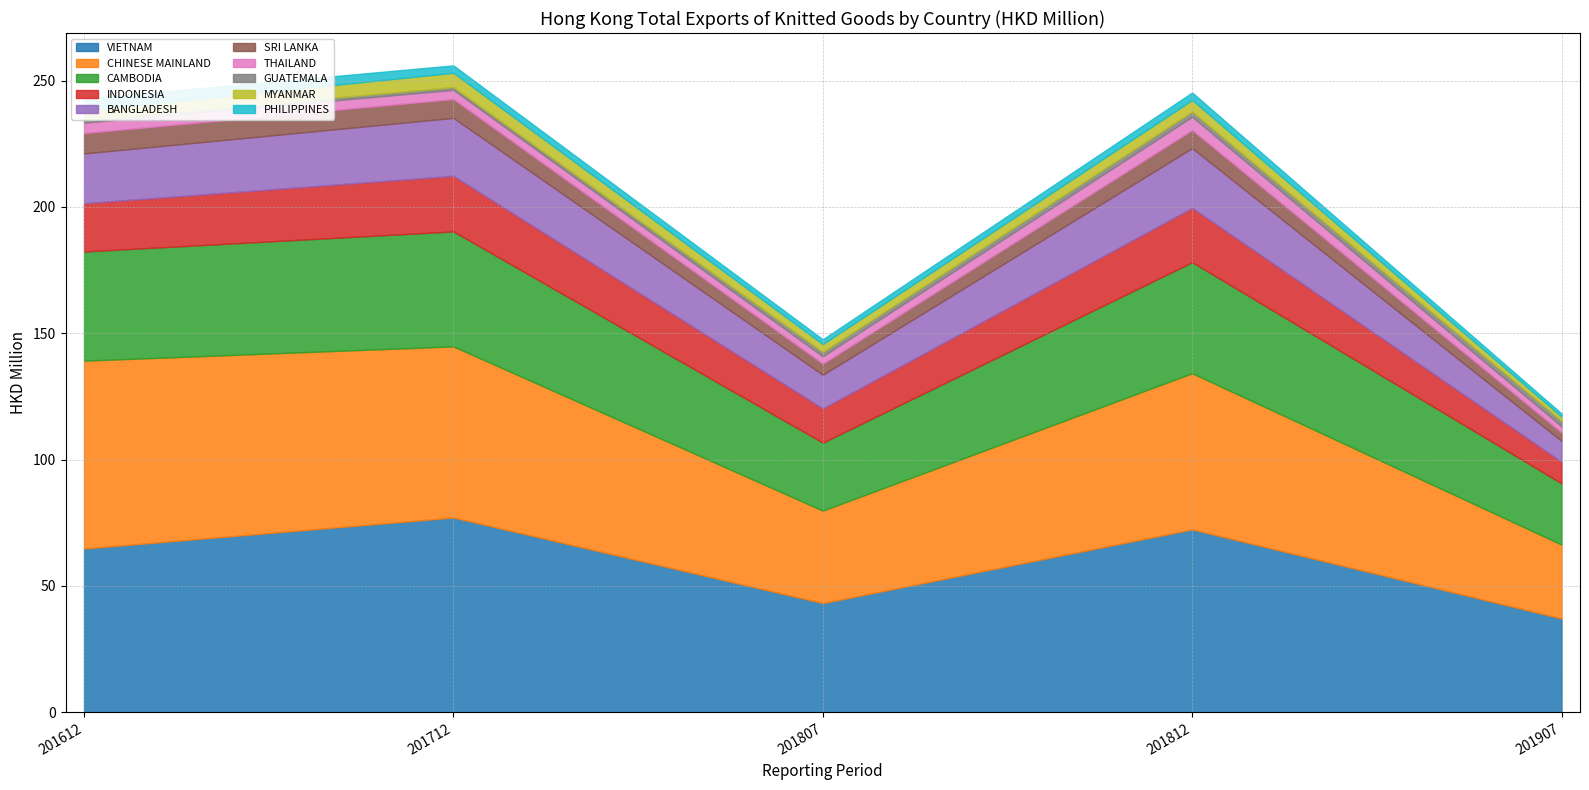

After their last crossing, which series has the higher values: 201812 or 201907?

201812